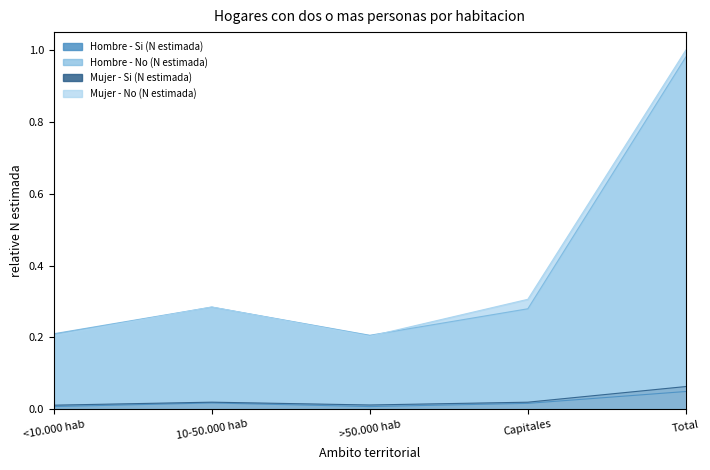

After their last crossing, which series has the higher values: Mujer - No (N estimada) or Hombre - No (N estimada)?

Mujer - No (N estimada)